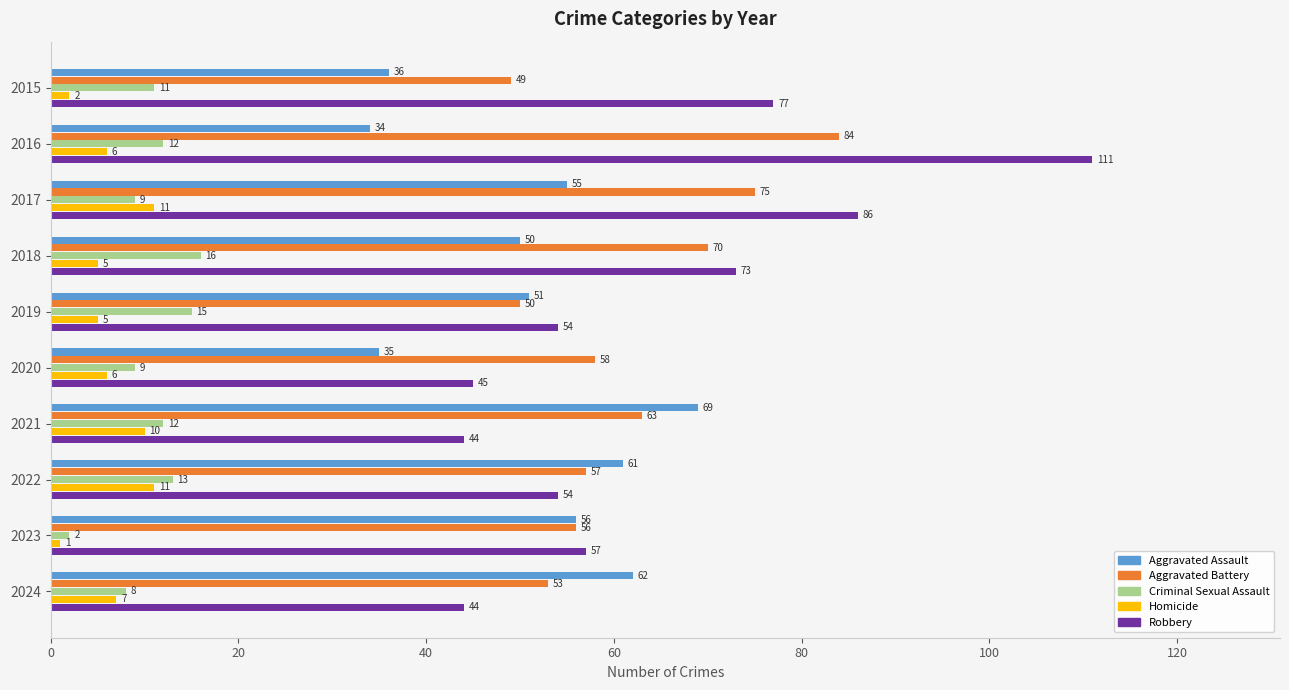

What is the difference between the Aggravated Assault values at 2024 and 2020?

27